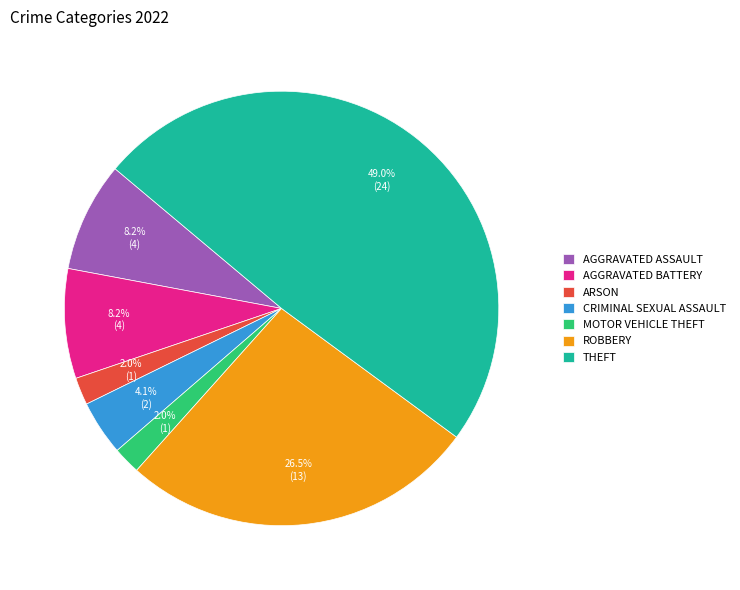

Is there any slice that represents more than half of the pie?

No